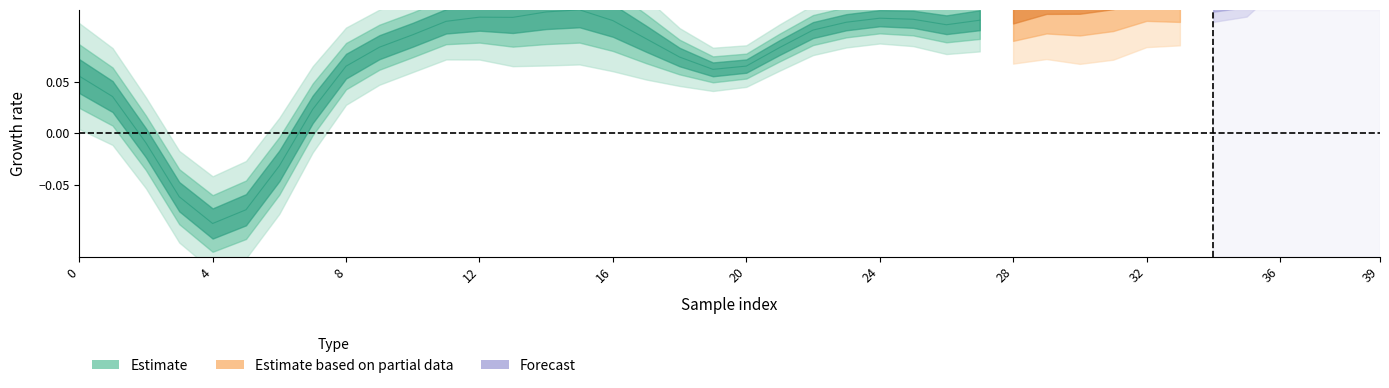

How many categories are shown in the chart?

40